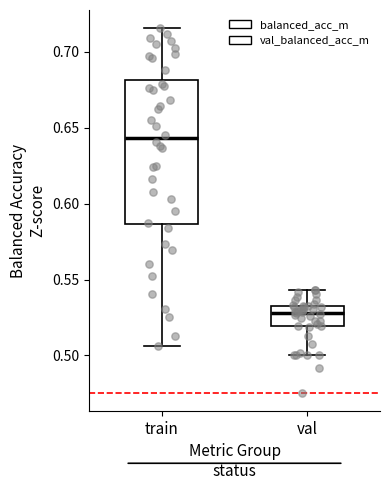

Reading left to right, read every box against the y-axis: the position of its median line, the range the box covers, and the ends of its whiskers. The values are not printed on the chart, so give them approximately, as read against the axis.

train: median 0.645, box 0.585 to 0.680, whiskers 0.505 to 0.715
val: median 0.530, box 0.520 to 0.535, whiskers 0.500 to 0.545